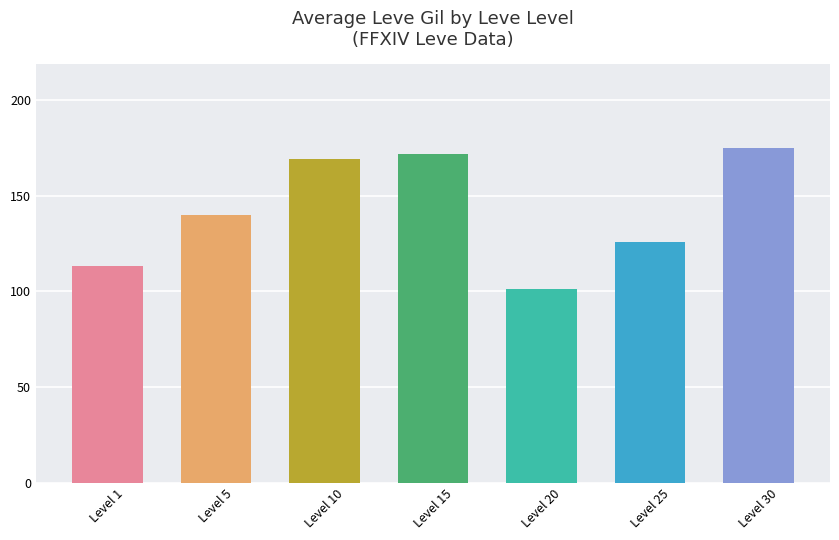

Are the bars grouped side by side (vs. stacked)?

No